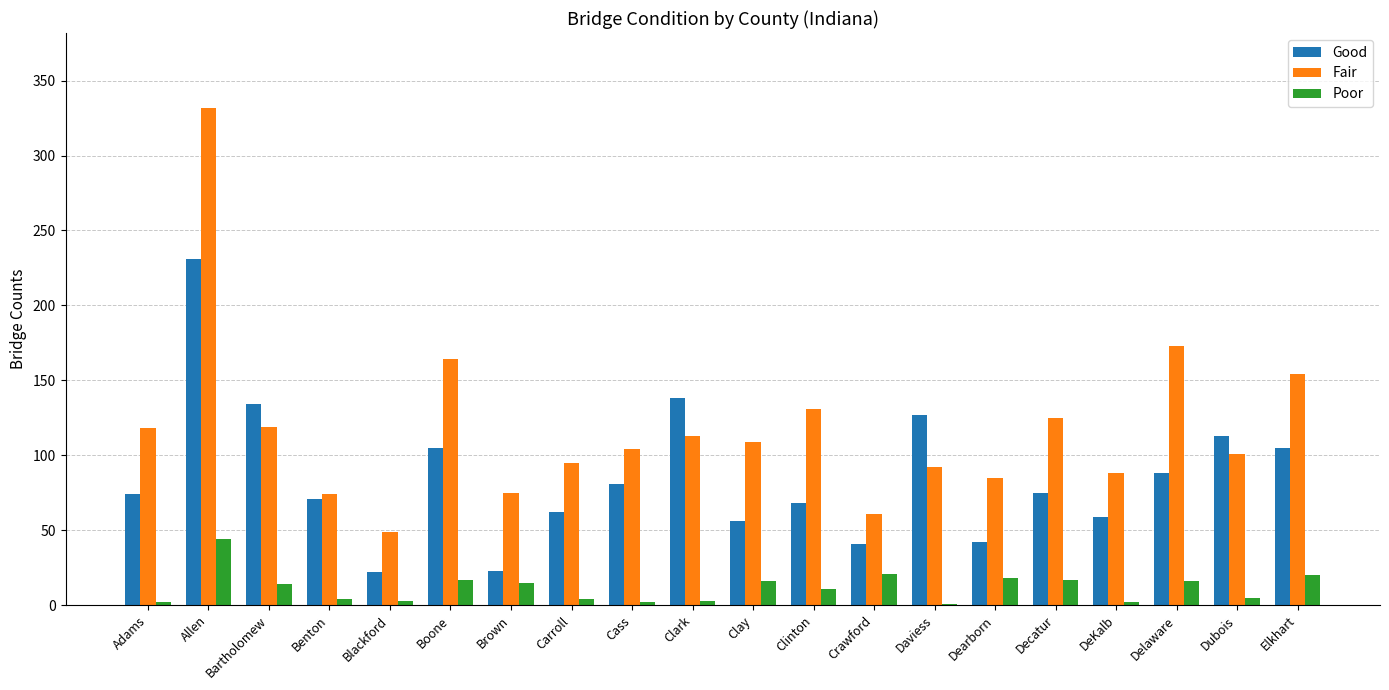

How many series are shown in this chart?

3